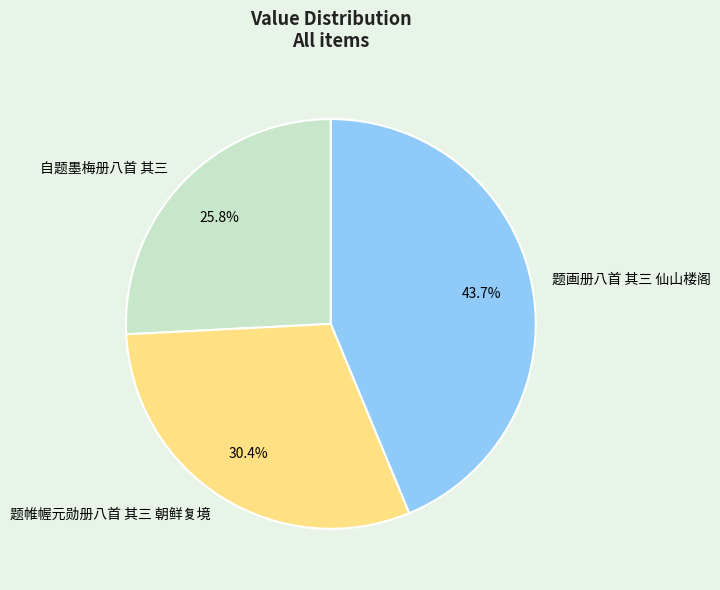

To the nearest percent, what is the combined percentage of 题画册八首 其三 仙山楼阁 and 题帷幄元勋册八首 其三 朝鲜复境?

74%